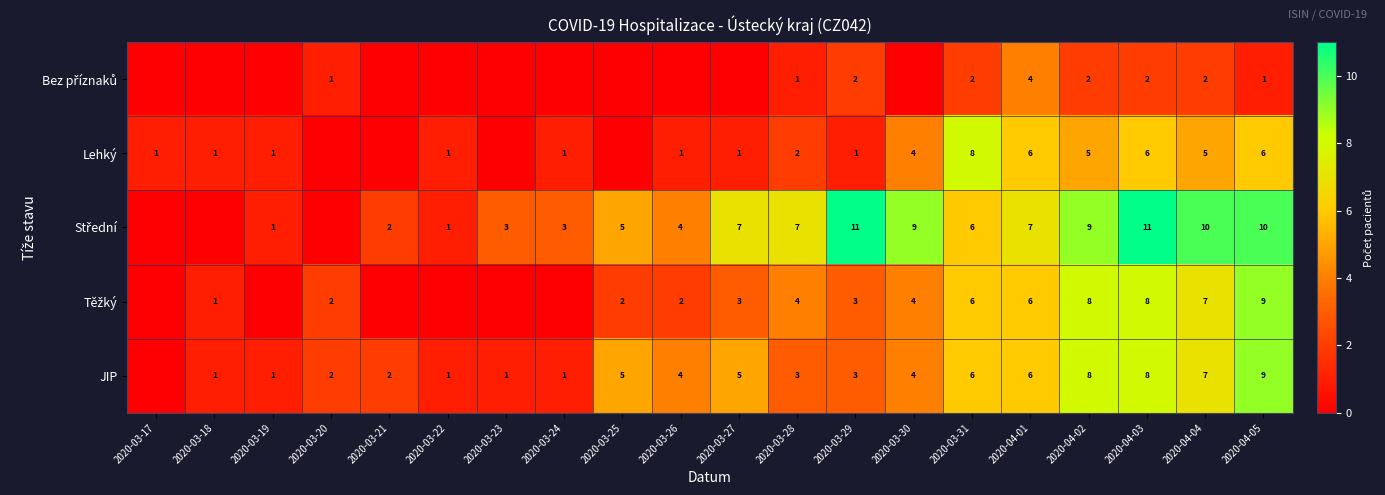

What is the total value across all series at 2020-04-02?

32